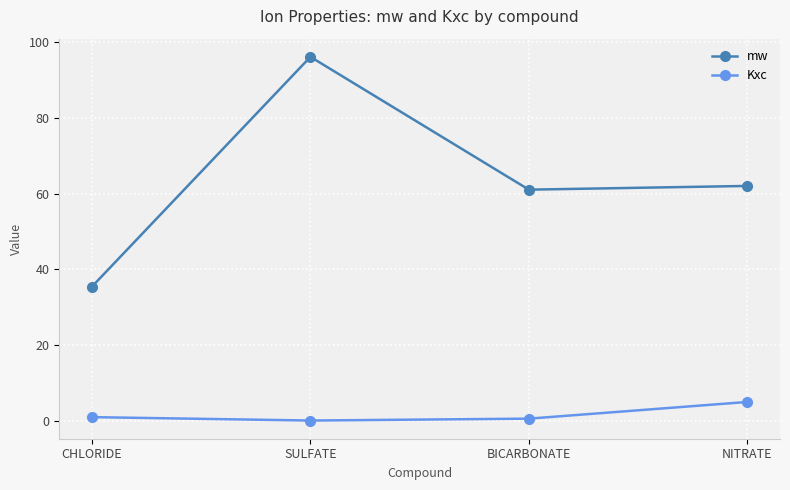

Which series has the widest spread of values?

mw